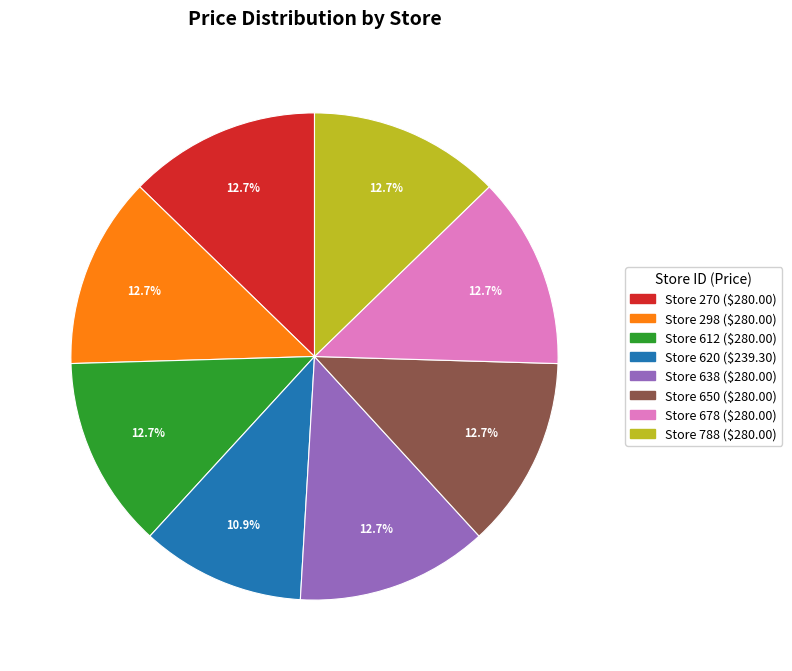

Is there any slice that represents more than half of the pie?

No